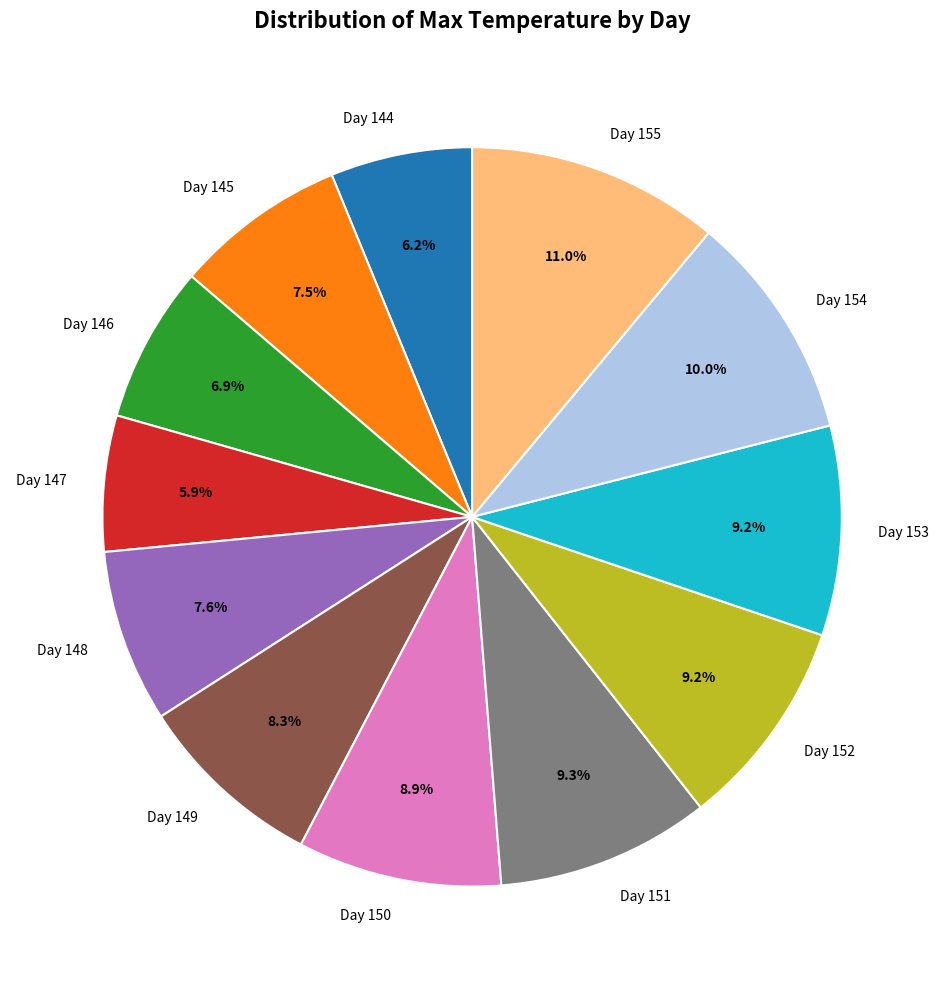

Which slice is the largest?

Day 155